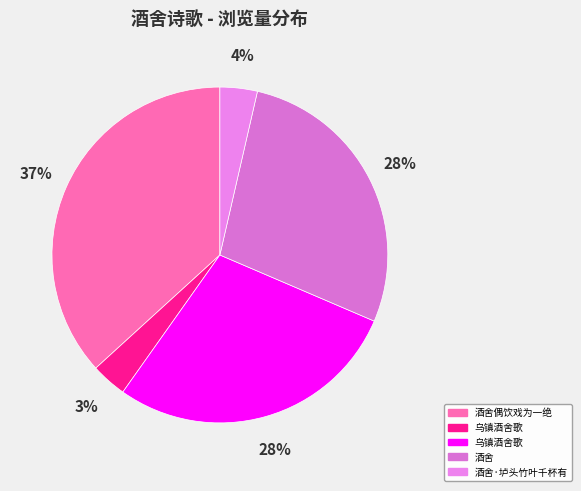

How many slices are in this pie chart?

5